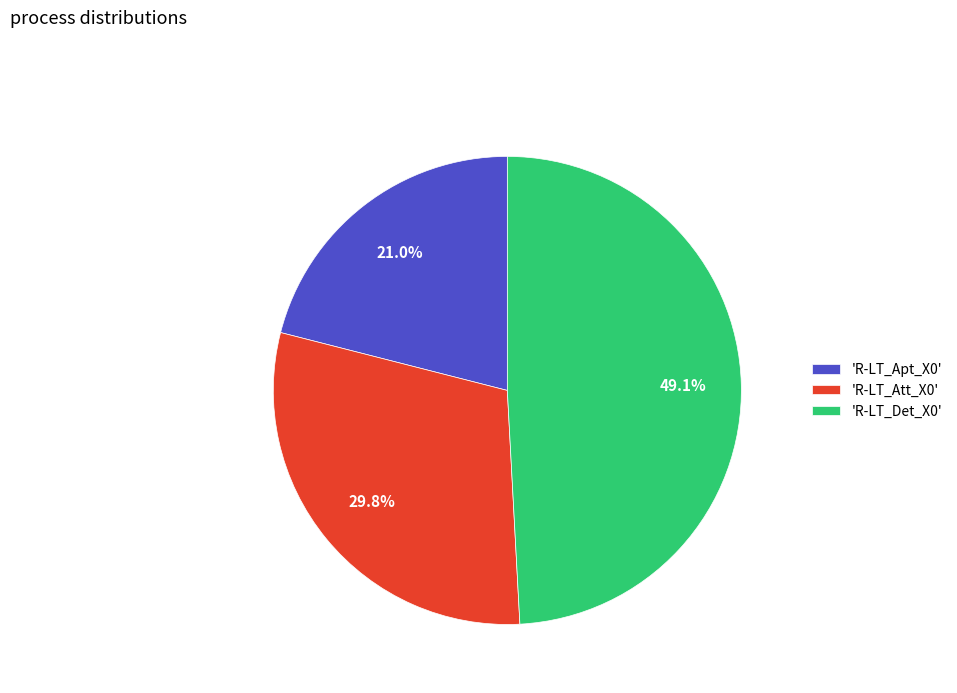

Does any single category account for the majority?

No